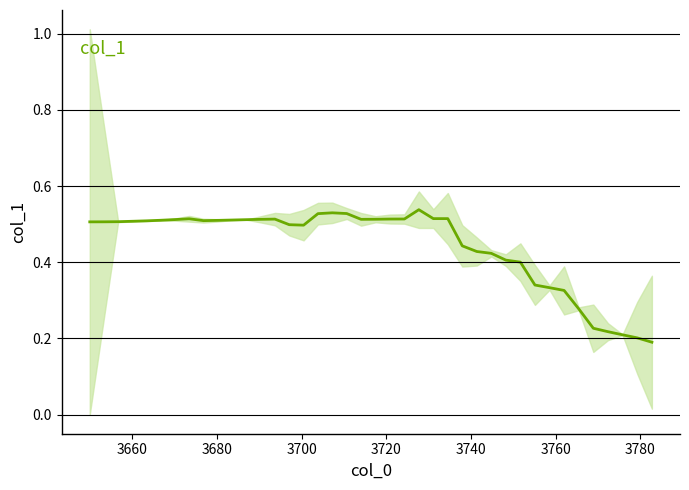

What is the value of the 14th point from the left?

0.5